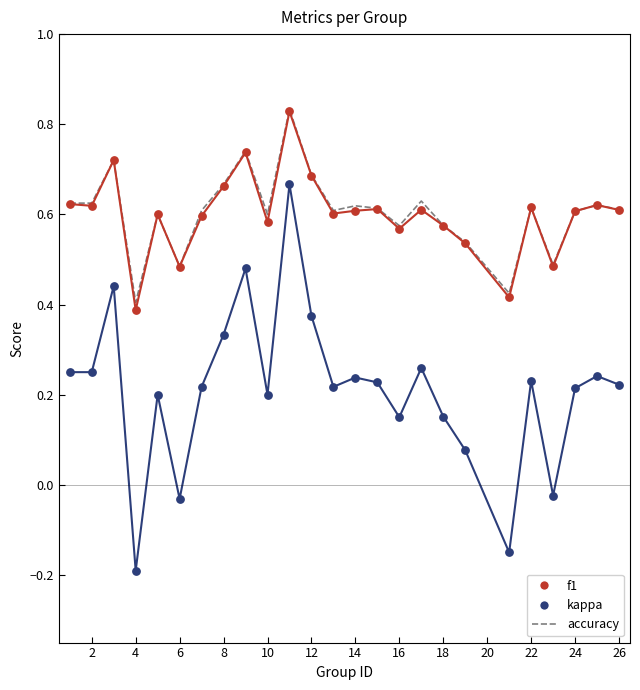

Which series has the largest range (max minus min)?

kappa